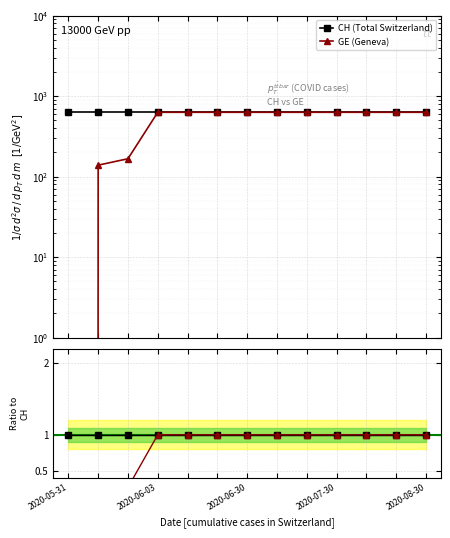

At which category does the chart reach its minimum across all series?

2020-05-31